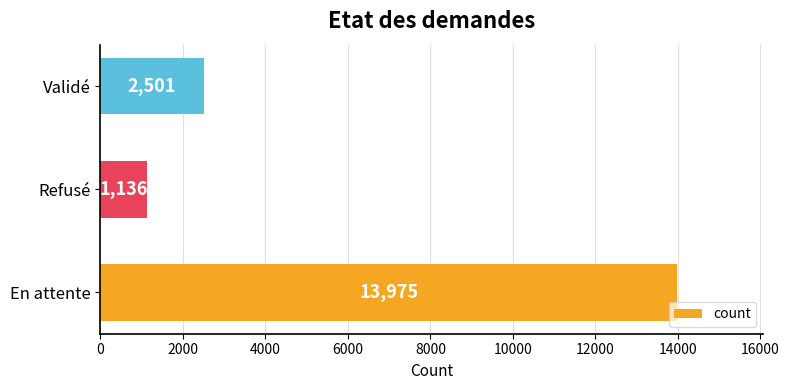

What is the difference between the second highest and minimum values?

1365